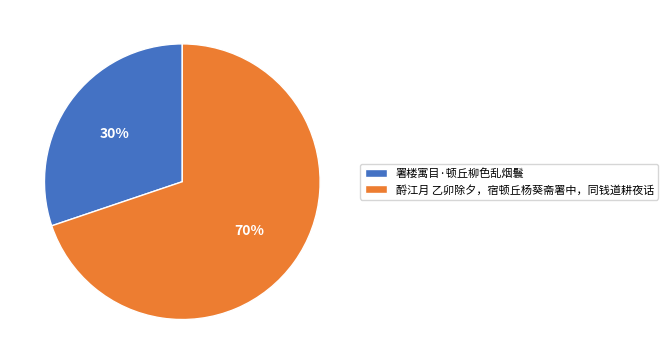

Is it true that 署楼寓目·顿丘柳色乱烟鬟 is 41% of the pie?

False